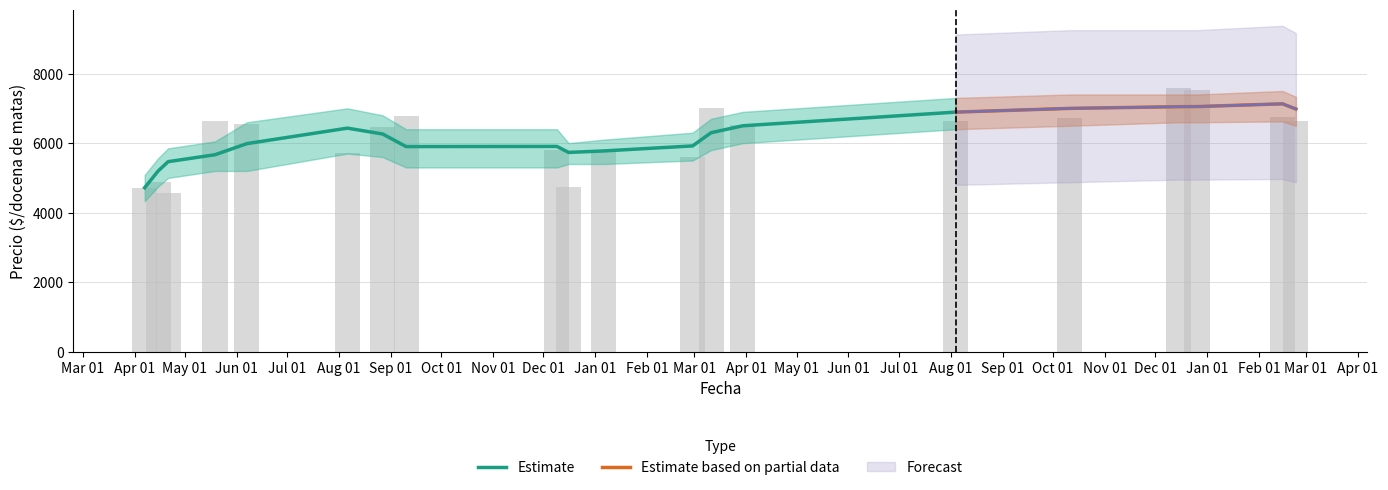

Where is Precio minimo nearest to the value 5500?

2023-02-23